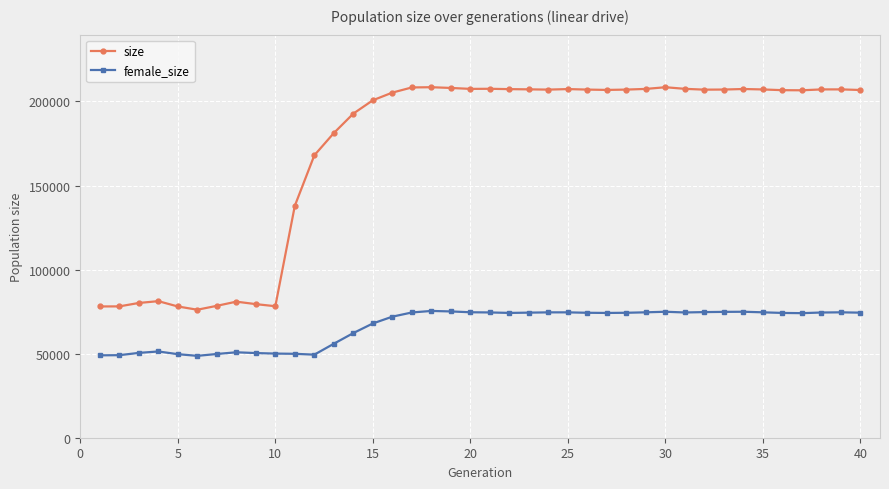

What is the sum of all size values?

6851055